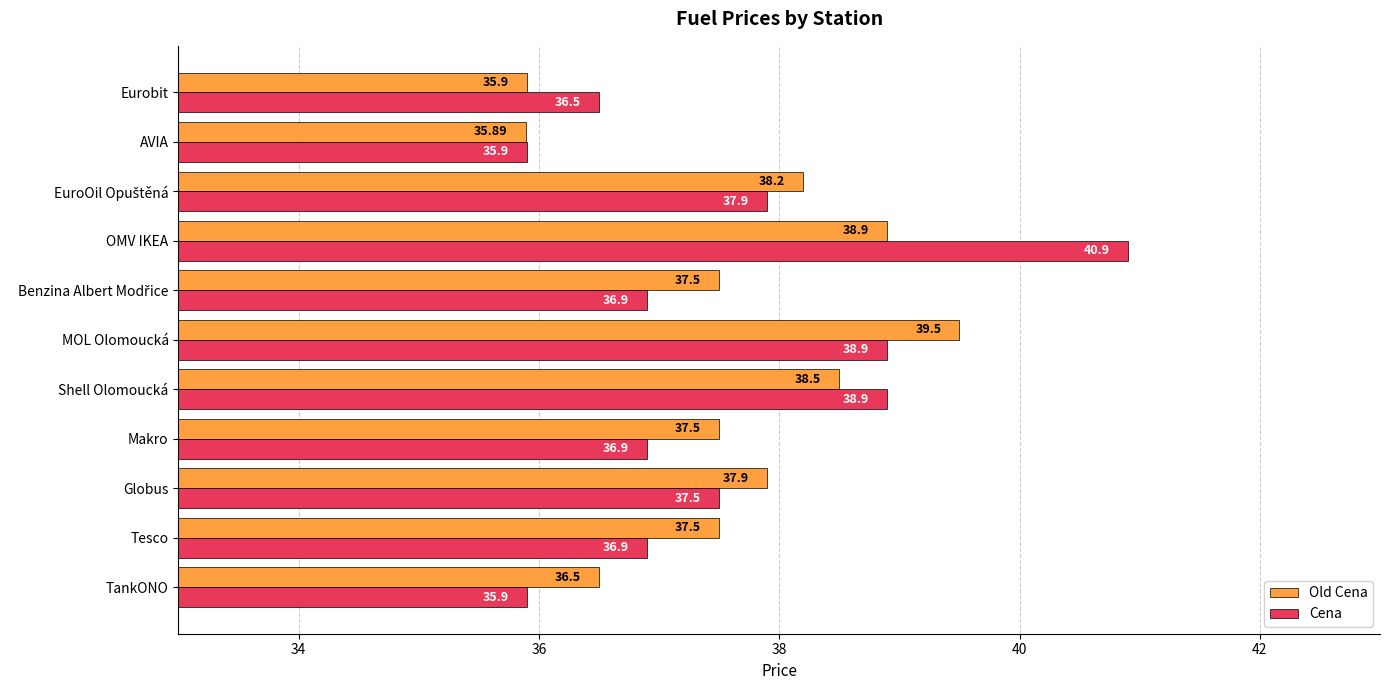

Which series has the widest spread of values?

Cena